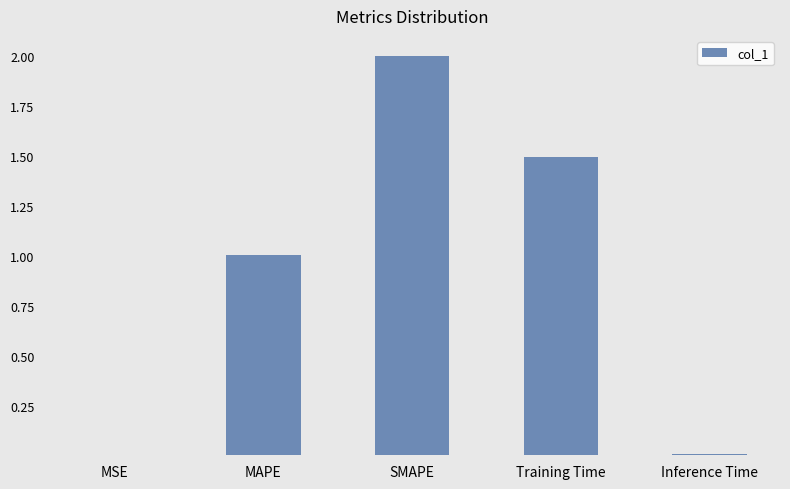

The chart shows a value of 0.0 at MSE. True or false?

True